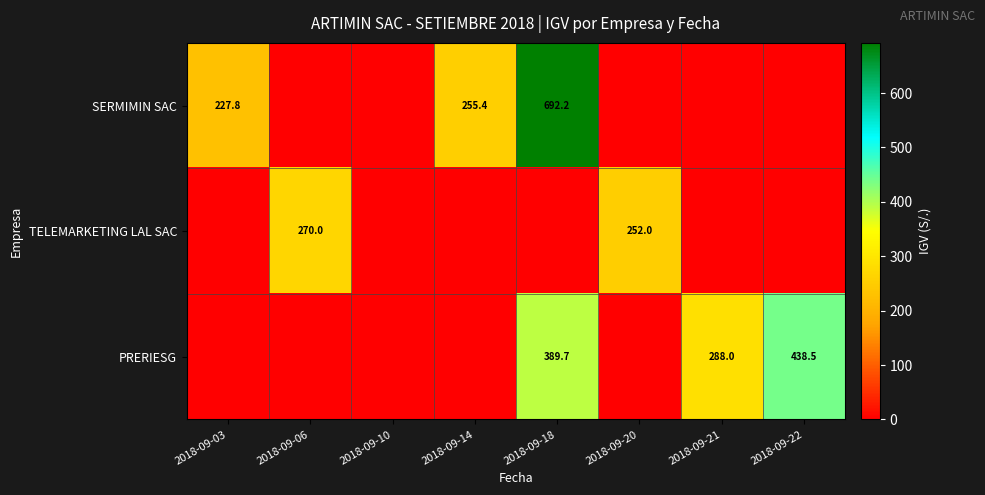

What is the spread (max minus min) of values at 2018-09-20?

252.0